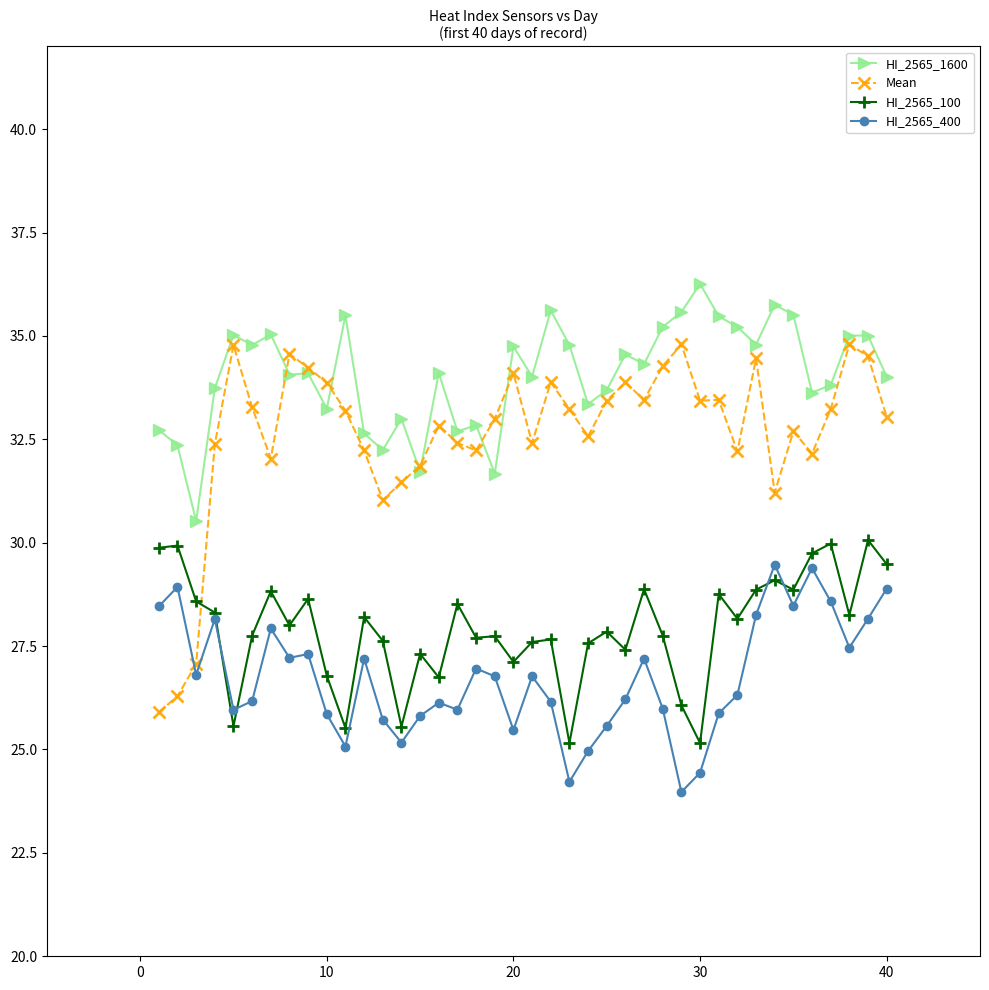

True or false: HI_2565_1600 has more than 2 points higher than both neighbors.

True